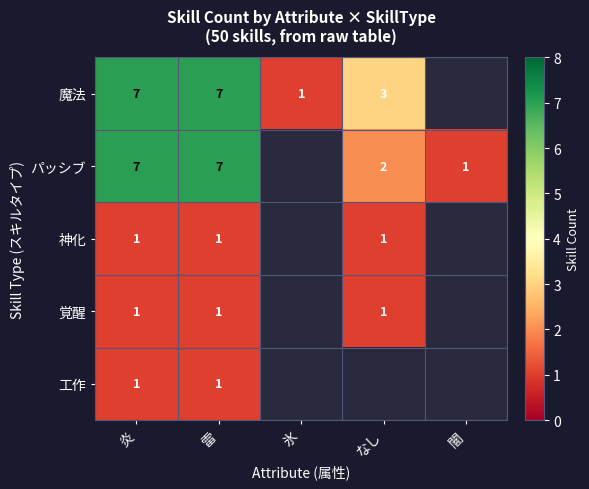

What is the difference between the highest and lowest values at 雷?

6